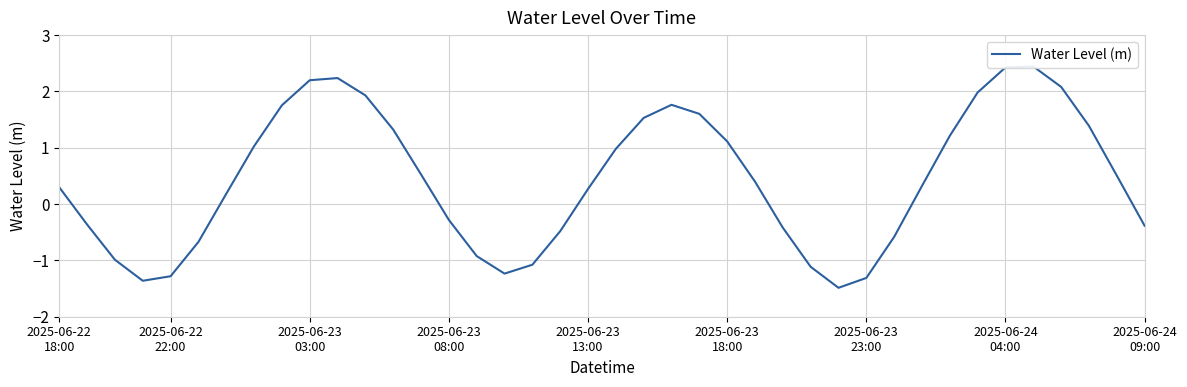

What is the value of the 19th point from the left?

-0.5